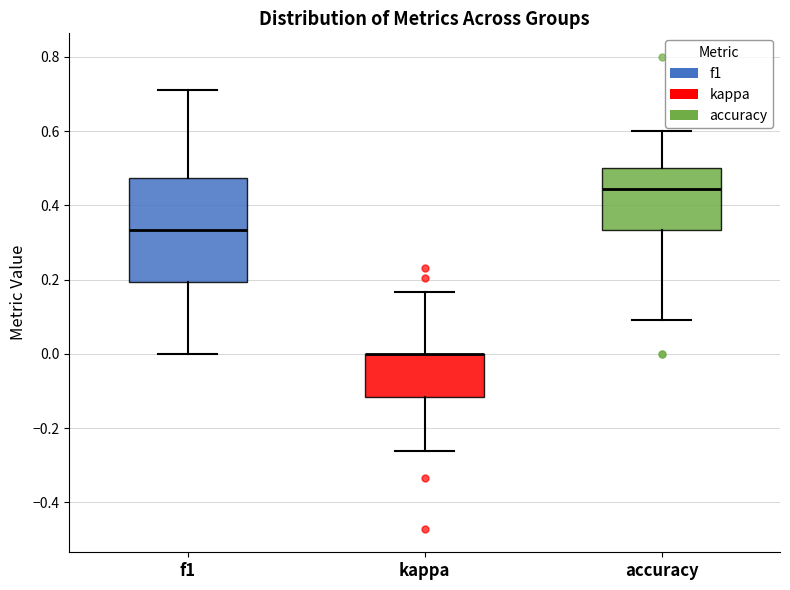

Reading left to right, read every box against the y-axis: the position of its median line, the range the box covers, and the ends of its whiskers. The values are not printed on the chart, so give them approximately, as read against the axis.

f1: median 0.34, box 0.20 to 0.48, whiskers 0.00 to 0.72
kappa: median 0.00 (drawn on the box's upper edge), box -0.12 to 0.00, whiskers -0.26 to 0.16
accuracy: median 0.44, box 0.34 to 0.50, whiskers 0.10 to 0.60